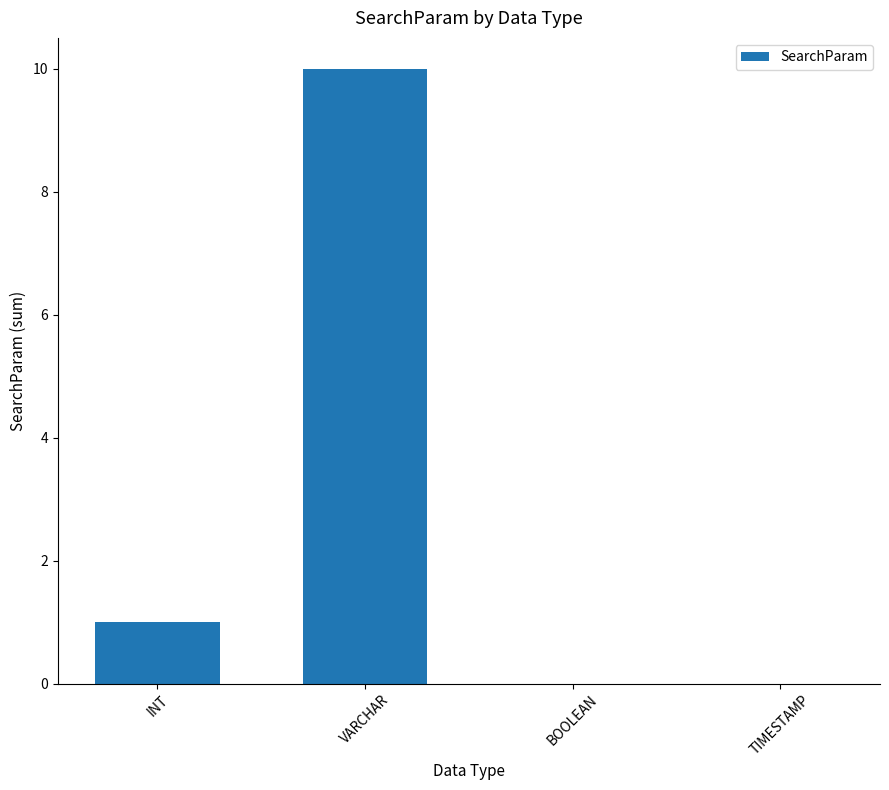

Reading left to right, what are all the values shown in this chart?

INT=1	VARCHAR=10	BOOLEAN=0	TIMESTAMP=0